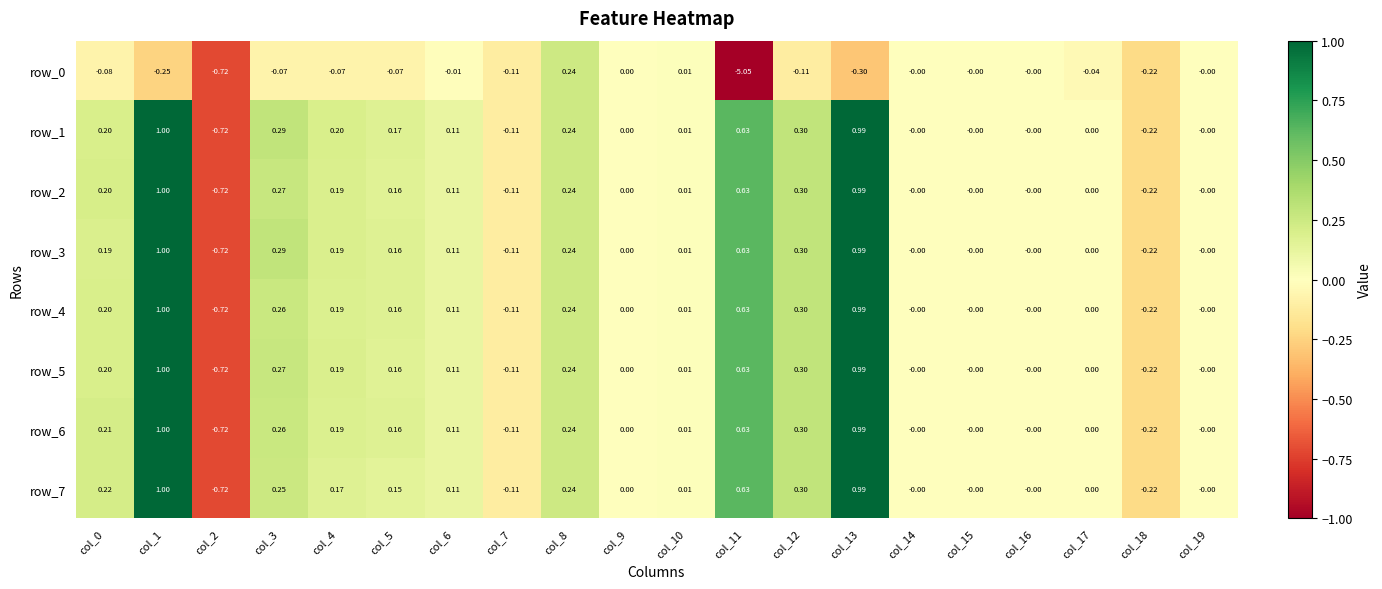

Is the value of row_0 at col_0 greater than the value of row_4 at col_10?

No